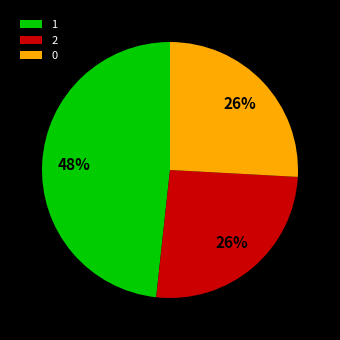

Do 0 and 2 together represent more than half of the pie?

Yes